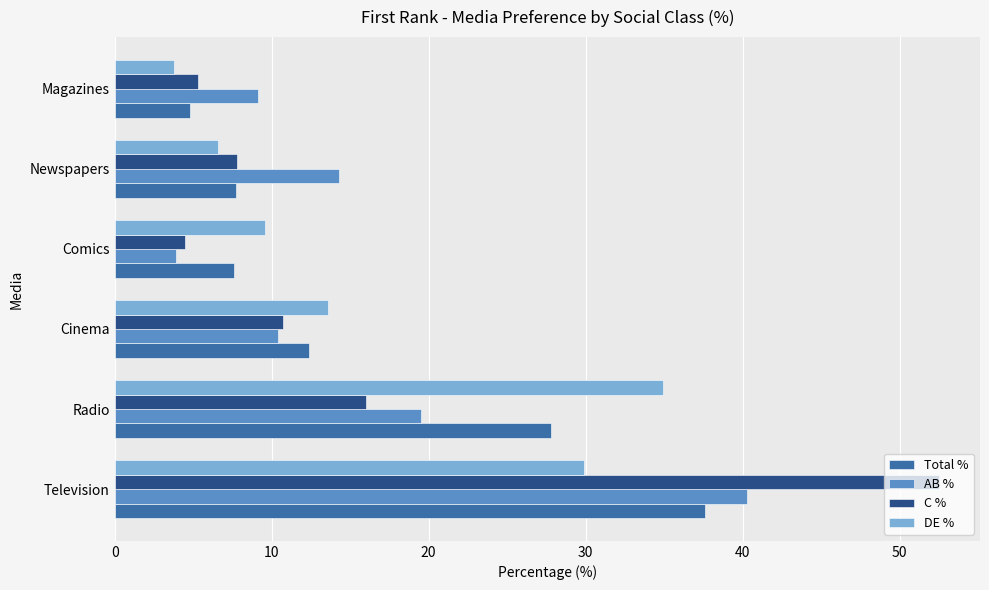

Which category has the highest value across all series?

Television